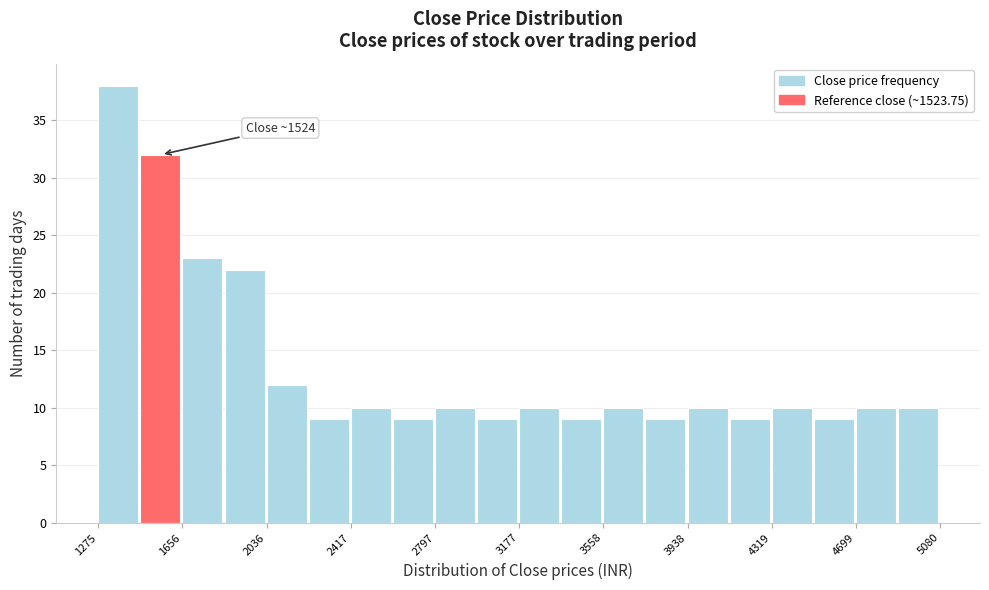

Around what value on the x-axis is the tallest bar? Give the approximate position of its centre, as read against the axis.

1350